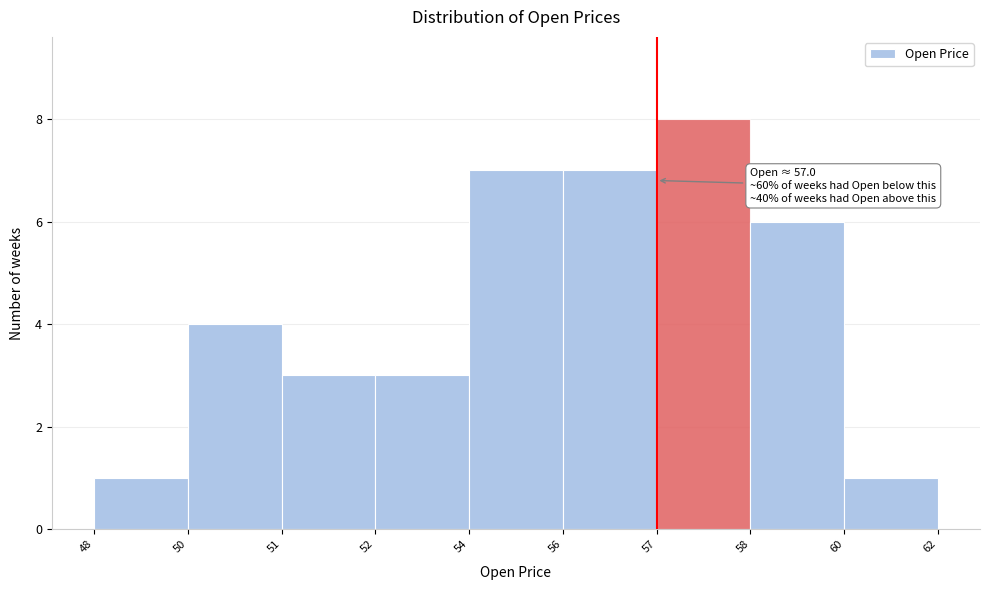

Reading left to right, transcribe all the data shown in this chart.

1	4	3	3	7	7	8	6	1